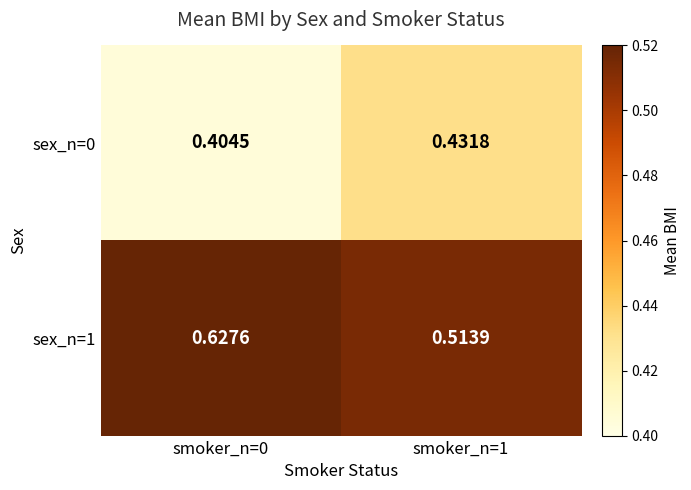

Reading right to left, list all the values displayed in this chart.

sex_n=0: smoker_n=1=0.4	smoker_n=0=0.4
sex_n=1: smoker_n=1=0.5	smoker_n=0=0.6